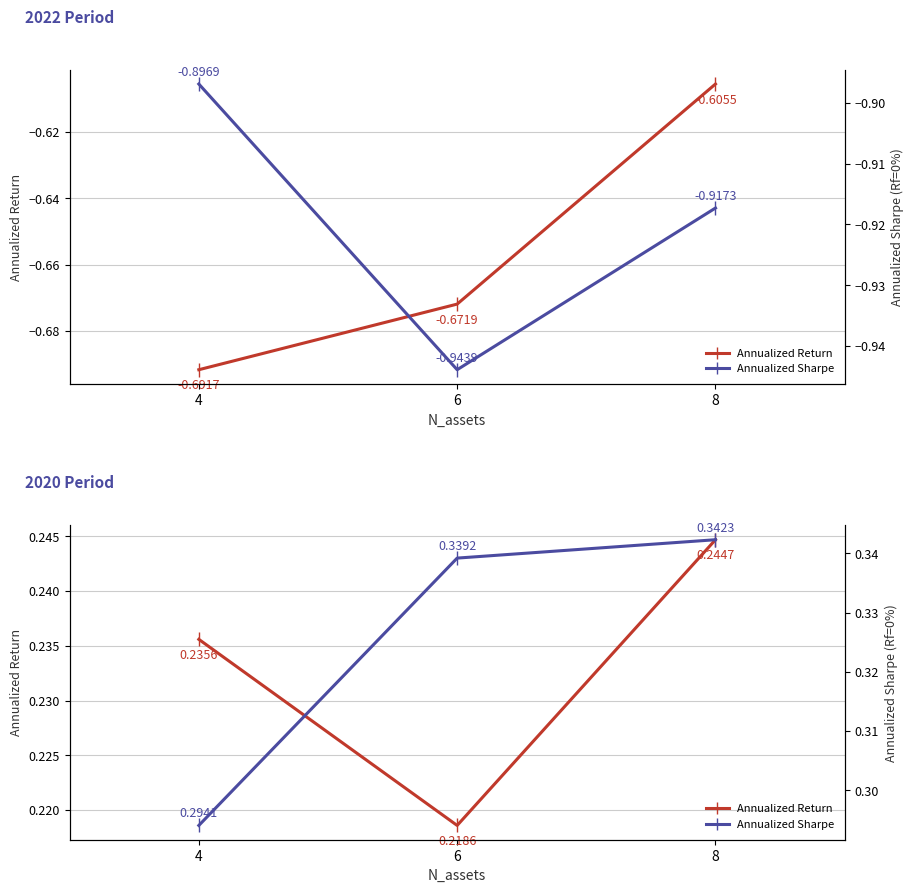

What is the average value of the Annualized Sharpe series?

0.3